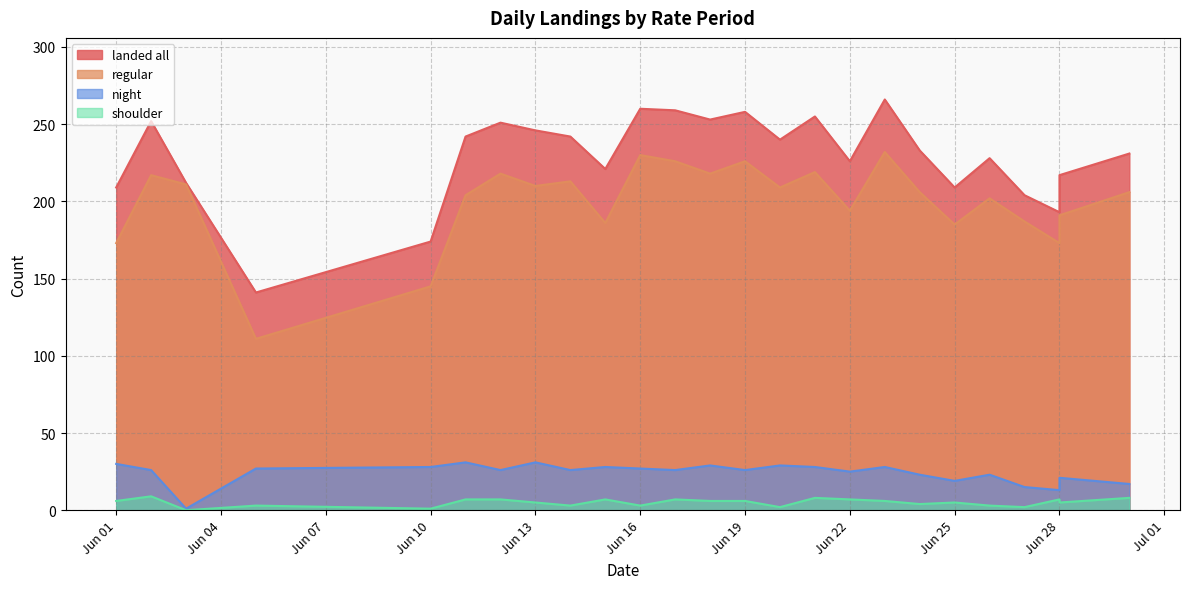

Which category has the highest value in the regular series?

2024-06-23